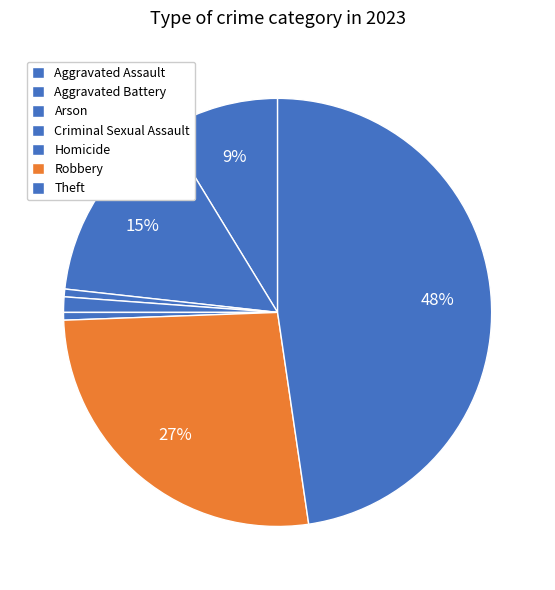

True or false: Robbery accounts for 27% of the total.

True